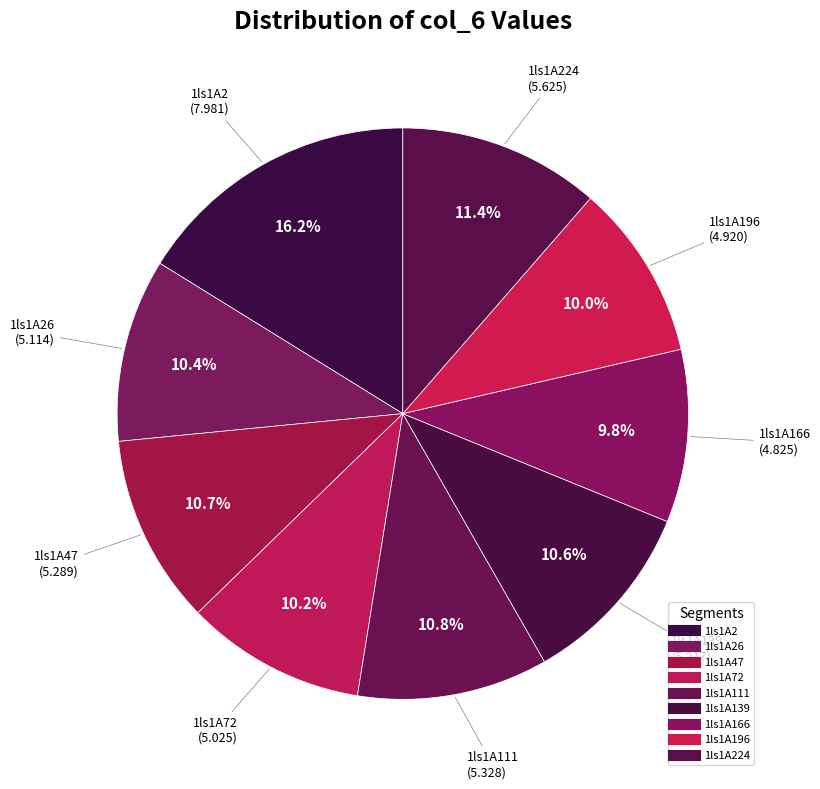

Rank the categories by value from lowest to highest.

1ls1A166, 1ls1A196, 1ls1A72, 1ls1A26, 1ls1A139, 1ls1A47, 1ls1A111, 1ls1A224, 1ls1A2